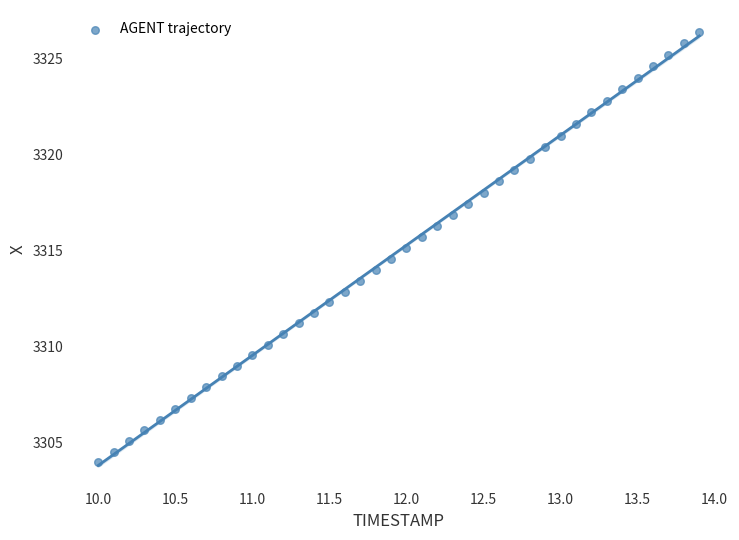

What is the range of Y values (max minus min)?

22.4